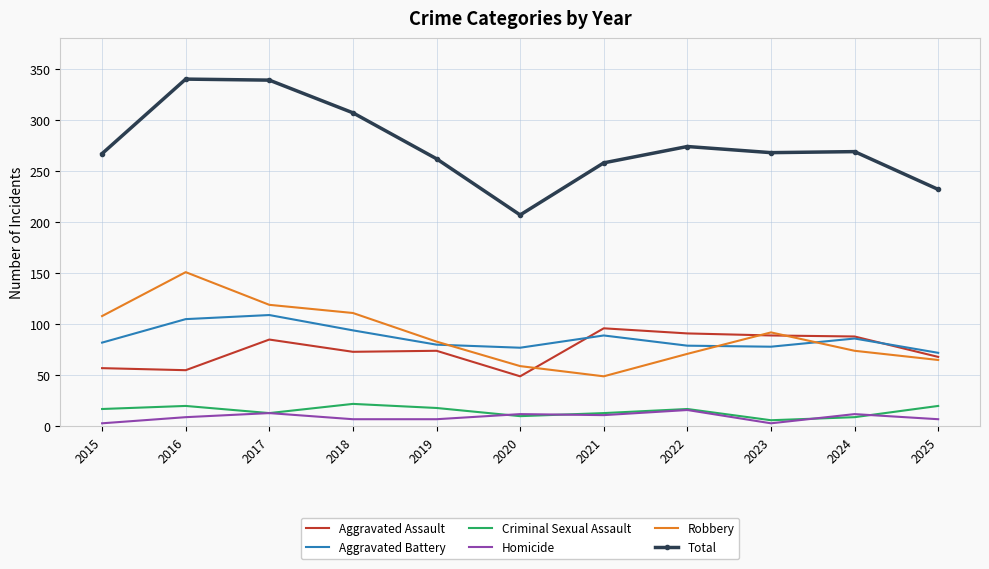

Is it true that Robbery equals 164 at 2018?

False